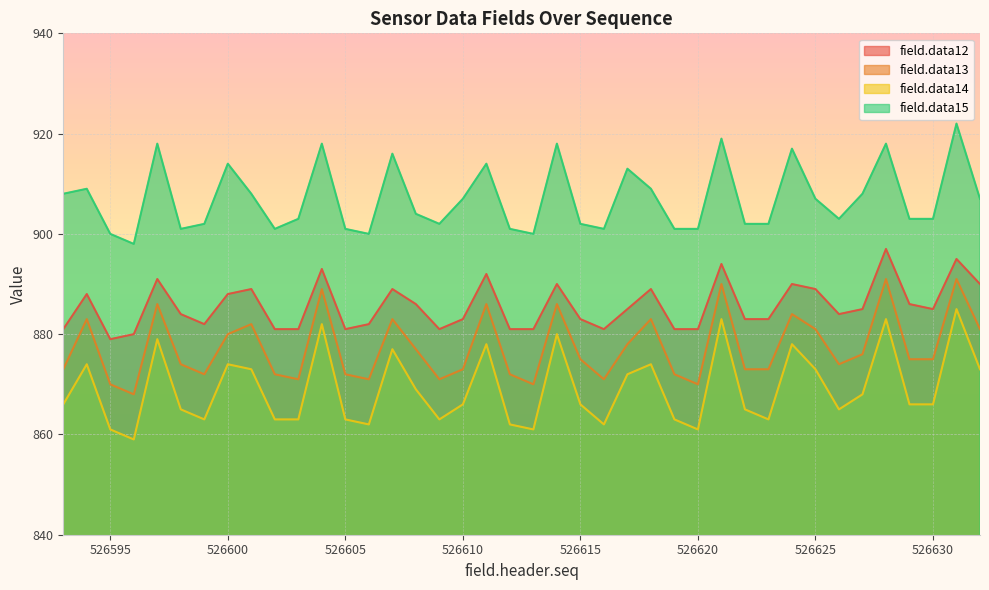

What is the value of the field.data14 point at the 19th from the left?

878